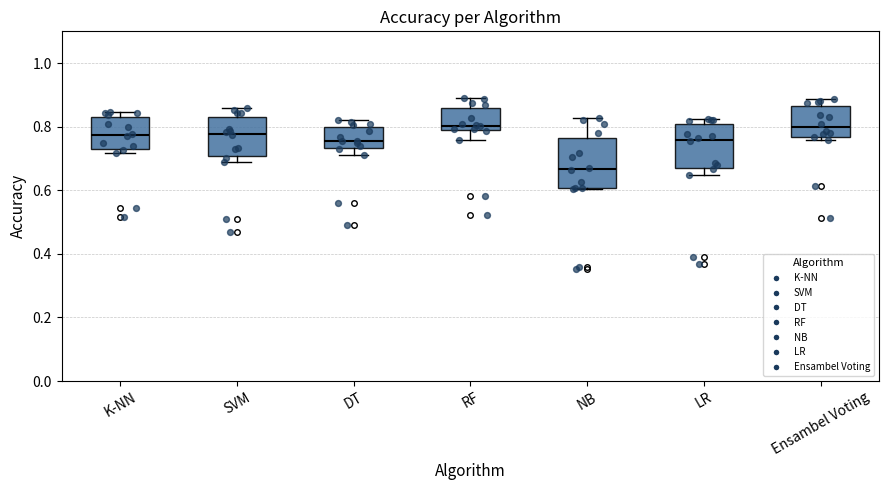

Reading left to right, transcribe this box plot: for each box, give where its median line is, the range the box spans, and where its two whiskers end, as read against the y-axis. The values are not printed on the chart, so give them approximately, as read against the axis.

K-NN: median 0.78, box 0.74 to 0.84, whiskers 0.72 to 0.84 (just above the box's upper edge)
SVM: median 0.78, box 0.70 to 0.84, whiskers 0.70 (just below the box's lower edge) to 0.86
DT: median 0.76, box 0.74 to 0.80, whiskers 0.72 to 0.82
RF: median 0.80, box 0.78 to 0.86, whiskers 0.76 to 0.90
NB: median 0.66, box 0.60 to 0.76, whiskers 0.60 to 0.82
LR: median 0.76, box 0.68 to 0.80, whiskers 0.64 to 0.82
Ensambel Voting: median 0.80, box 0.76 to 0.86, whiskers 0.76 (just below the box's lower edge) to 0.88